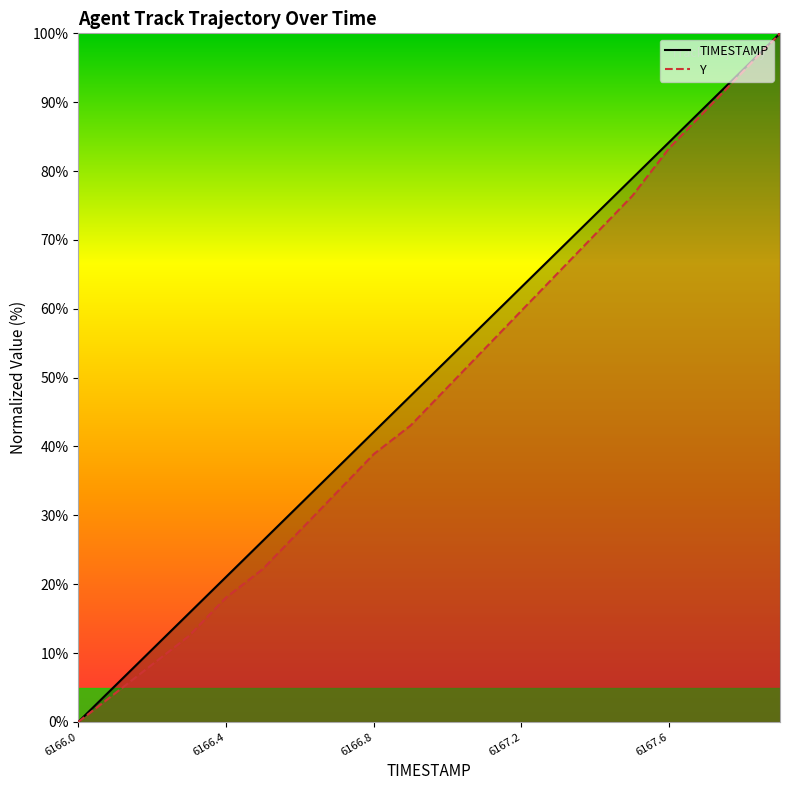

True or false: Y has more than 1 interior local peaks.

False